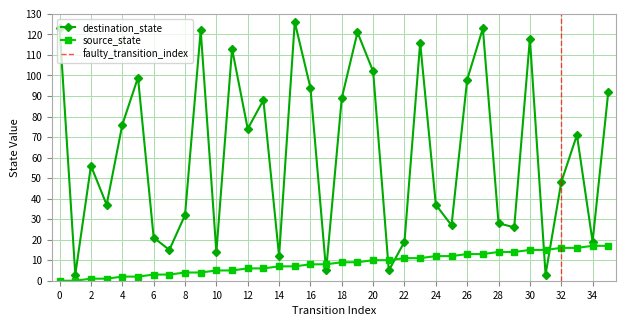

How many lines are shown in the chart?

2